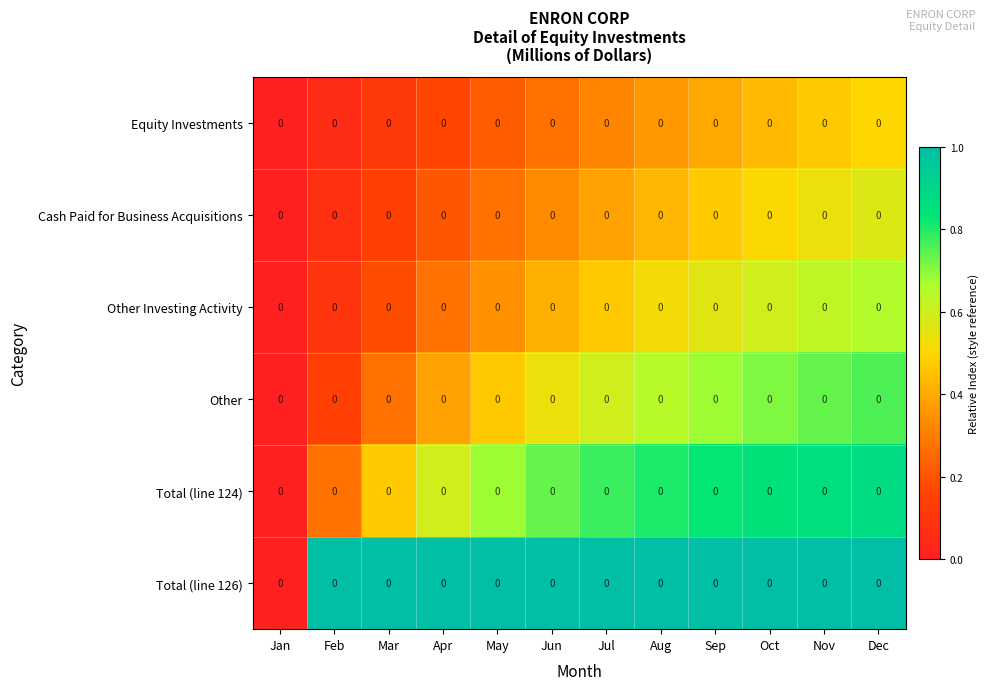

Which series changed the most between Feb and Aug?

Total (line 124)